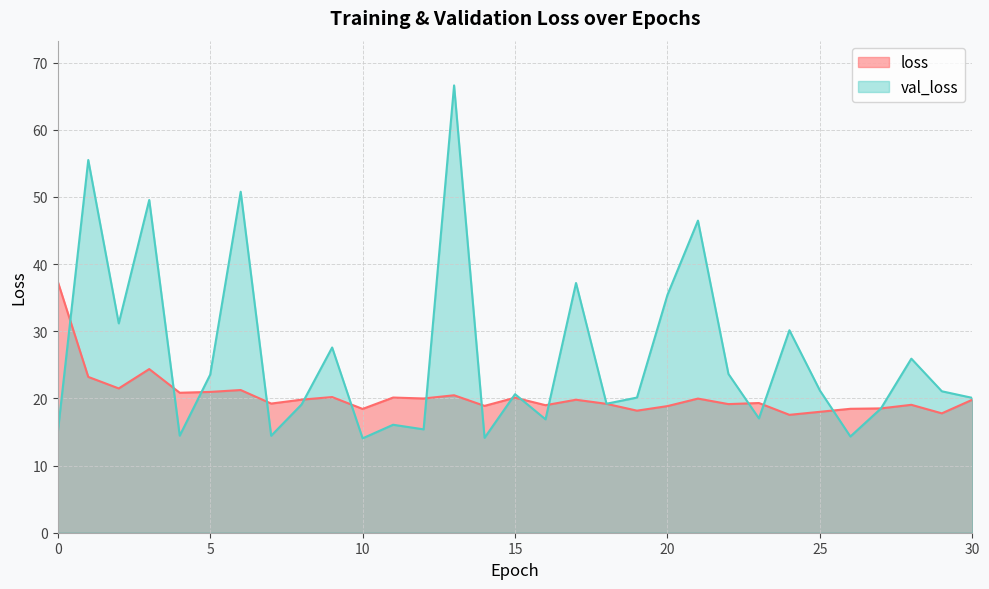

What value does the loss series have at 30?

19.8